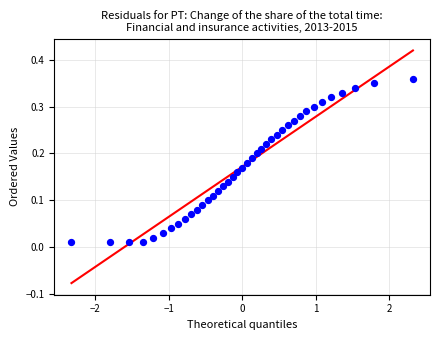

What is the range of X values (max minus min)?

4.7